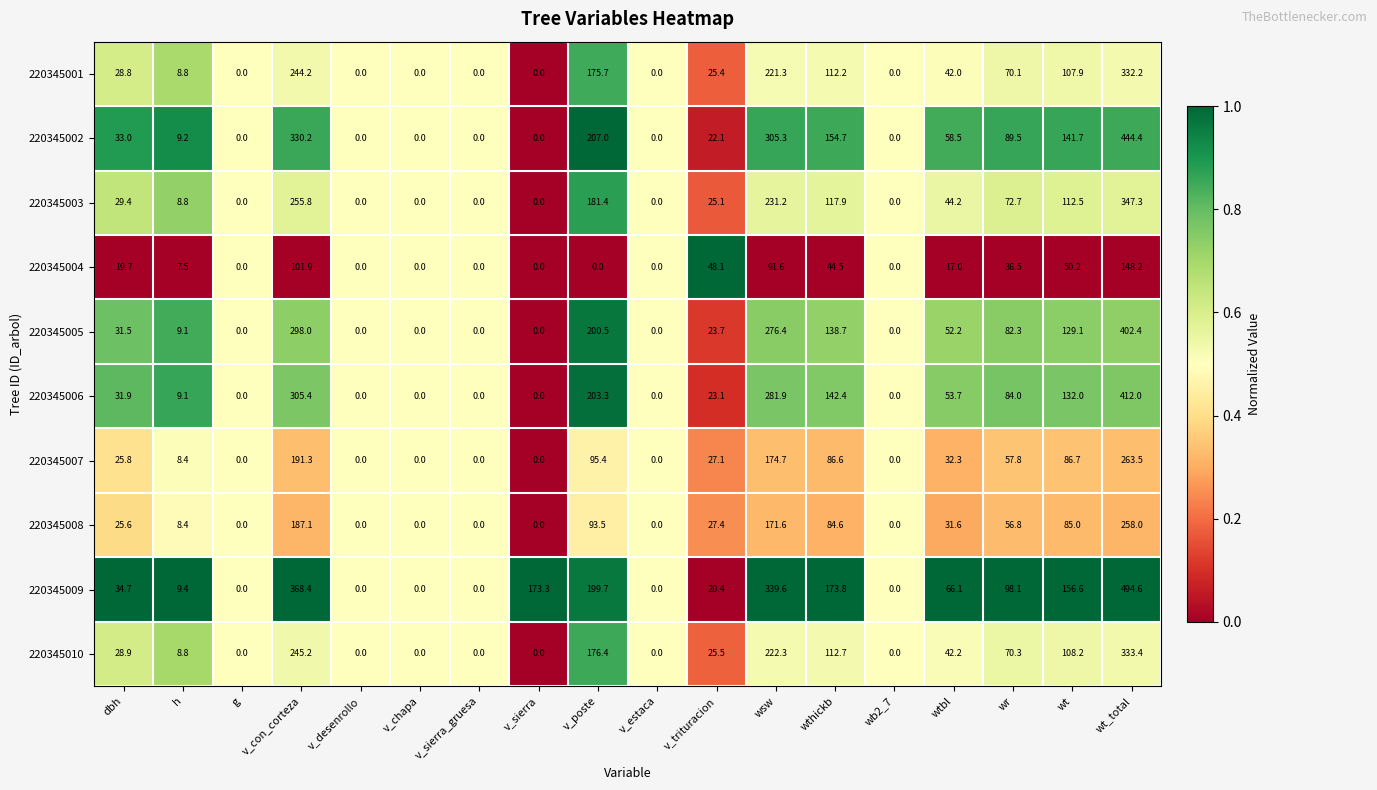

At which category is the sum across all series the highest?

wt_total